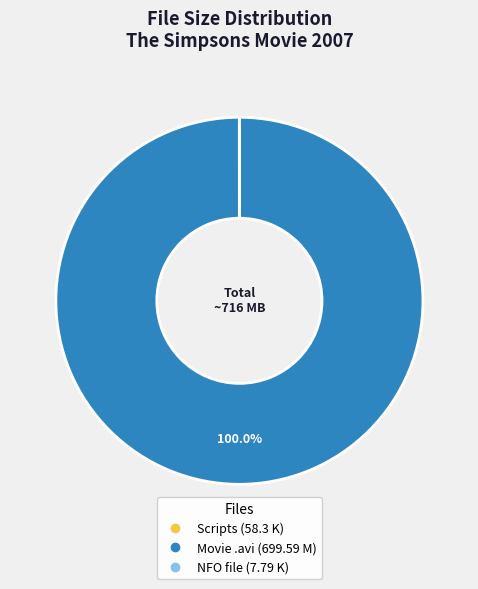

Is there a majority slice in this chart?

Yes